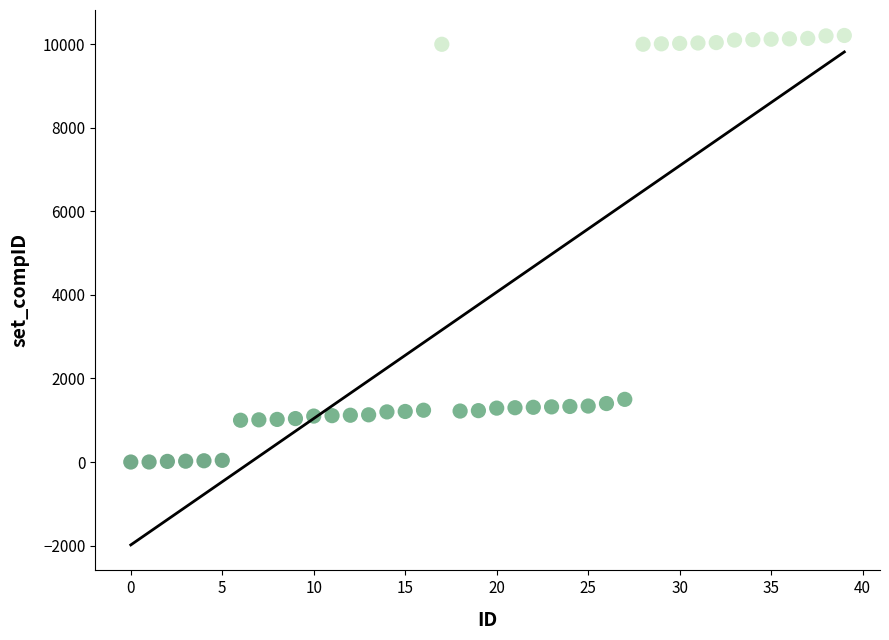

What is the range of Y values (max minus min)?

10210